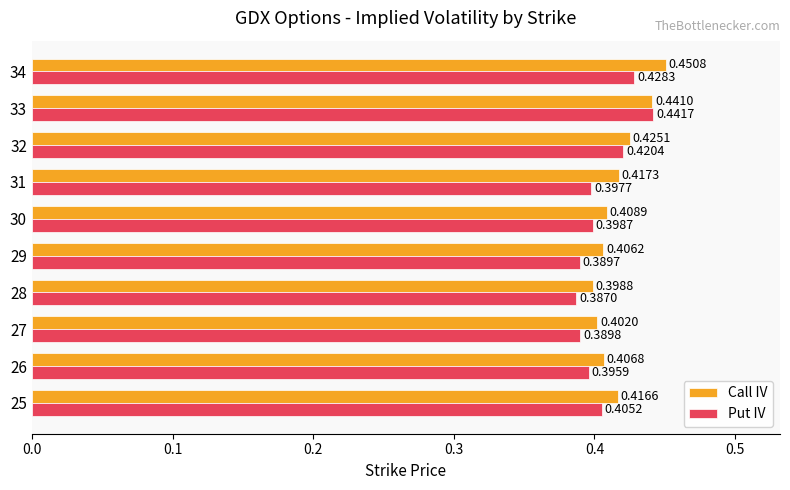

At how many categories does at least one series exceed 0?

10